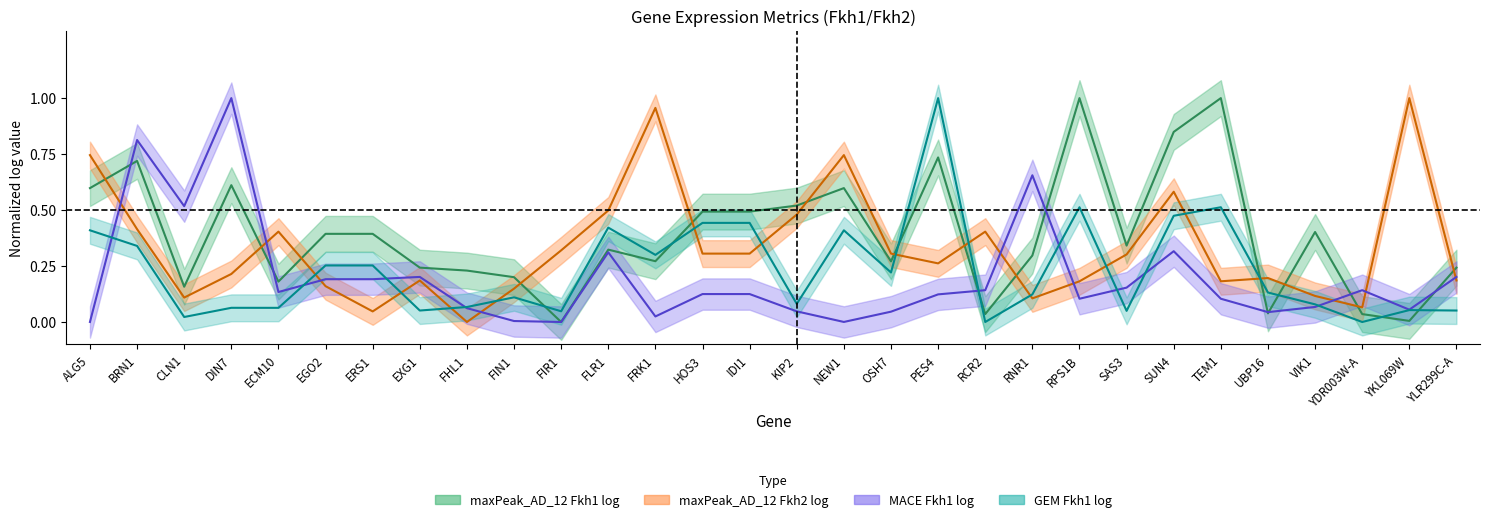

At which category is the sum across all series the highest?

BRN1